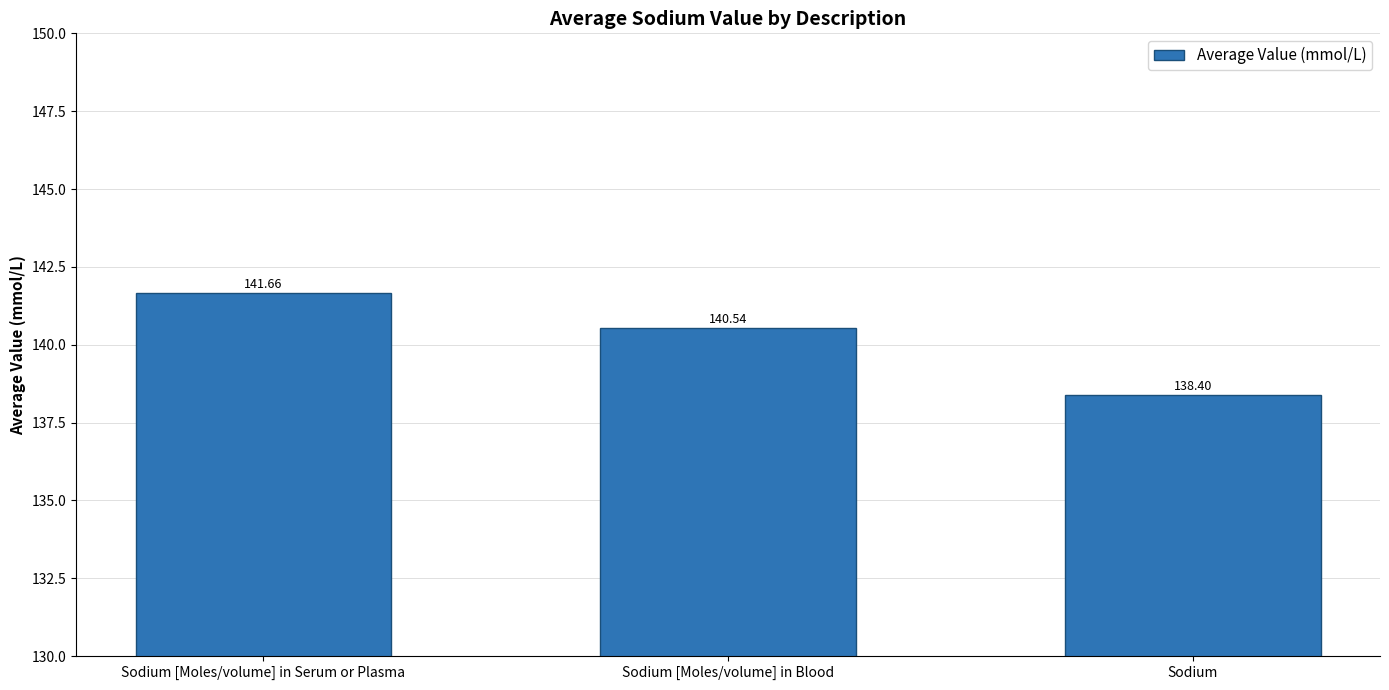

Is it true that the value at Sodium [Moles/volume] in Serum or Plasma is 141.7?

True